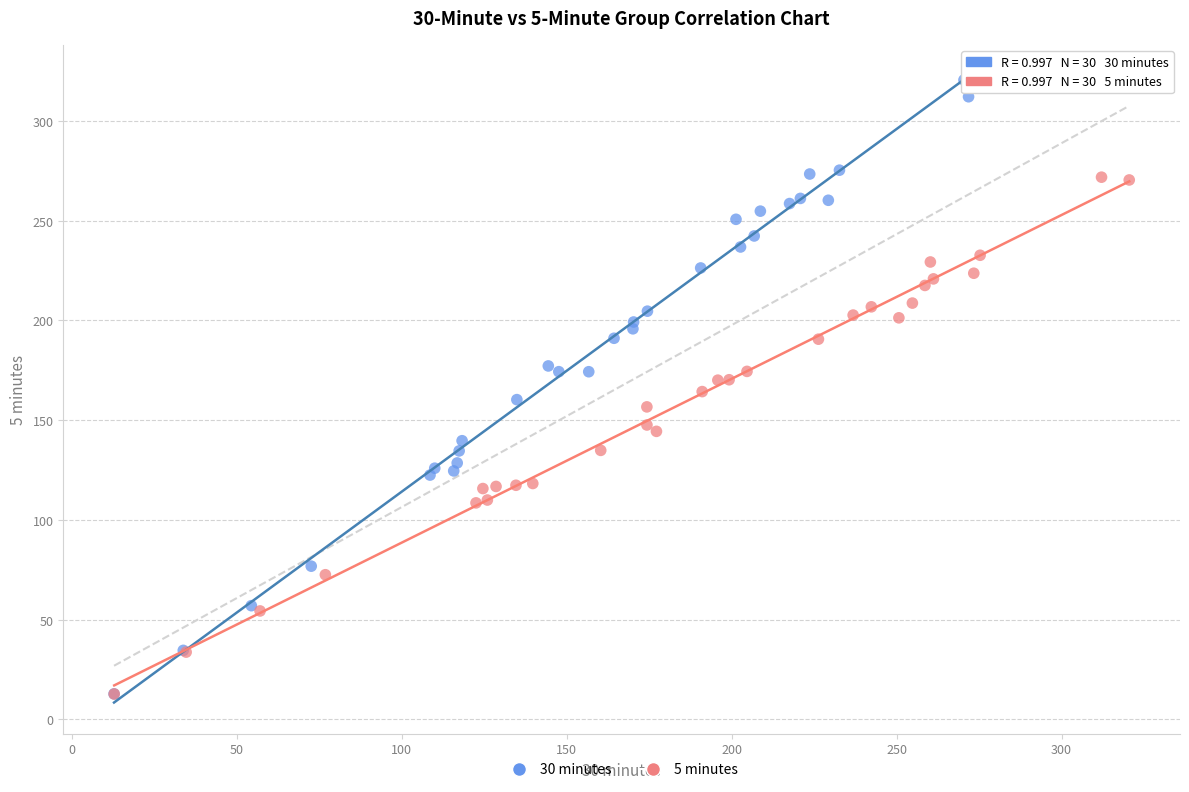

Which series reaches the maximum Y coordinate?

30 minutes